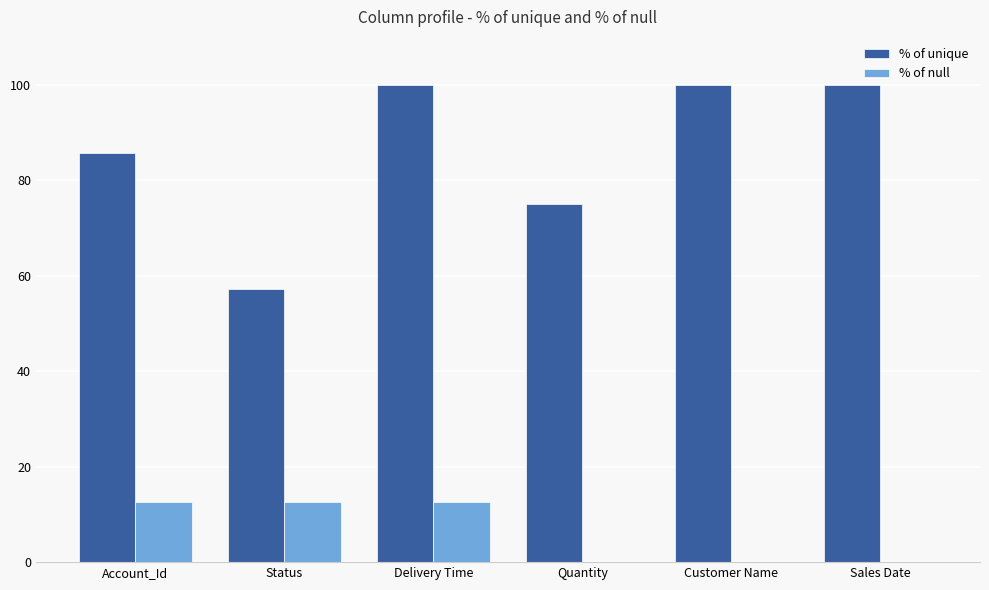

Read the % of unique value at Customer Name.

100.0